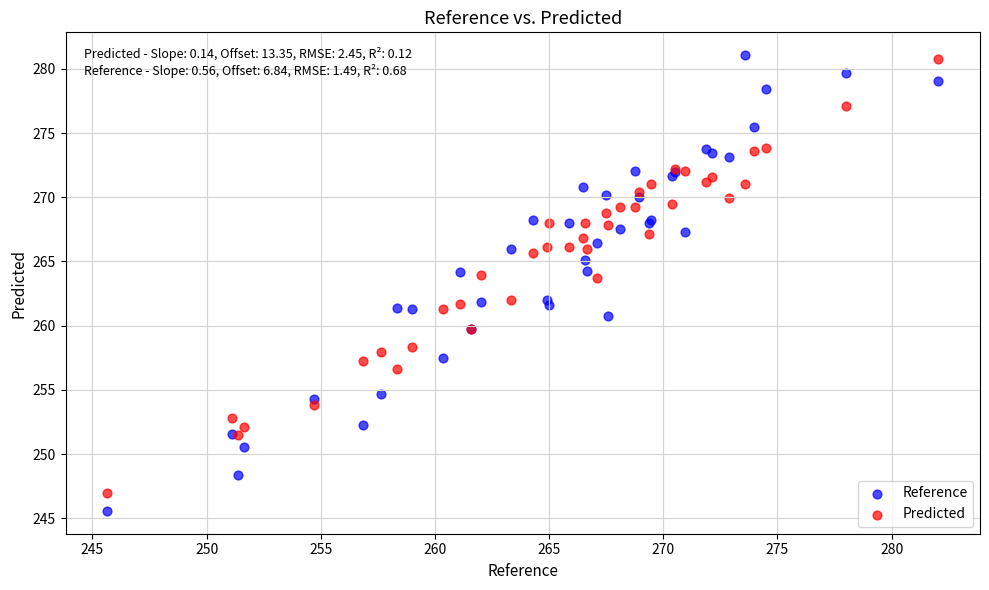

What is the X range (max minus min) for the scatter plot?

36.4